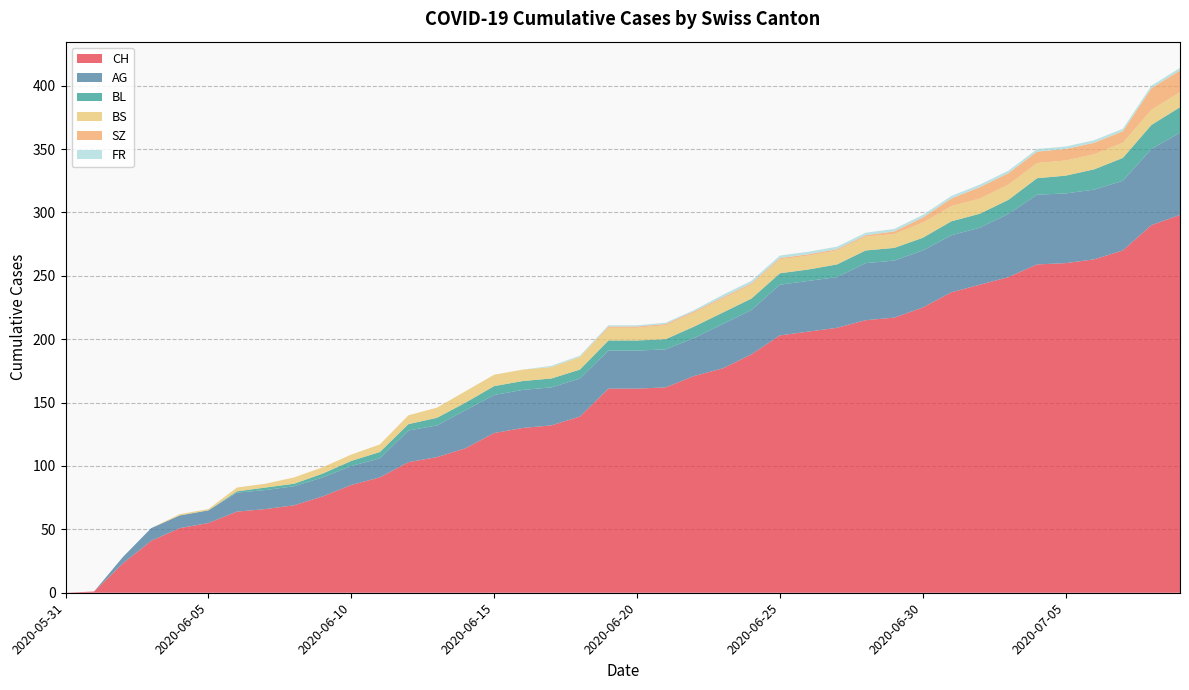

Reading left to right, what are all the values shown in this chart?

CH: 0	1	23	41	51	55	64	66	69	76	85	91	103	107	114	126	130	132	139	161	161	162	171	177	188	203	206	209	215	217	225	237	243	249	259	260	263	270	290	298
AG: 0	0	5	10	10	10	15	15	15	15	15	15	25	25	30	30	30	30	30	30	30	30	30	35	35	40	40	40	45	45	45	45	45	50	55	55	55	55	60	65
BL: 0	0	0	0	0	0	1	2	2	3	4	5	5	6	6	7	7	7	7	8	8	8	9	9	9	9	9	10	10	10	10	11	11	11	13	14	16	18	19	20
BS: 0	0	0	0	1	1	3	3	5	5	5	6	7	8	9	9	9	9	10	10	10	11	11	11	11	11	11	11	11	11	12	12	12	12	12	12	12	12	12	12
SZ: 0	0	0	0	0	0	0	0	0	0	0	0	0	0	0	0	0	0	0	1	1	1	1	1	1	1	1	1	1	2	4	6	9	9	9	9	9	9	17	17
FR: 0	0	0	0	0	0	0	0	0	0	0	0	0	0	0	0	0	1	1	1	1	1	1	2	2	2	2	2	2	2	2	2	2	2	2	2	2	2	2	2